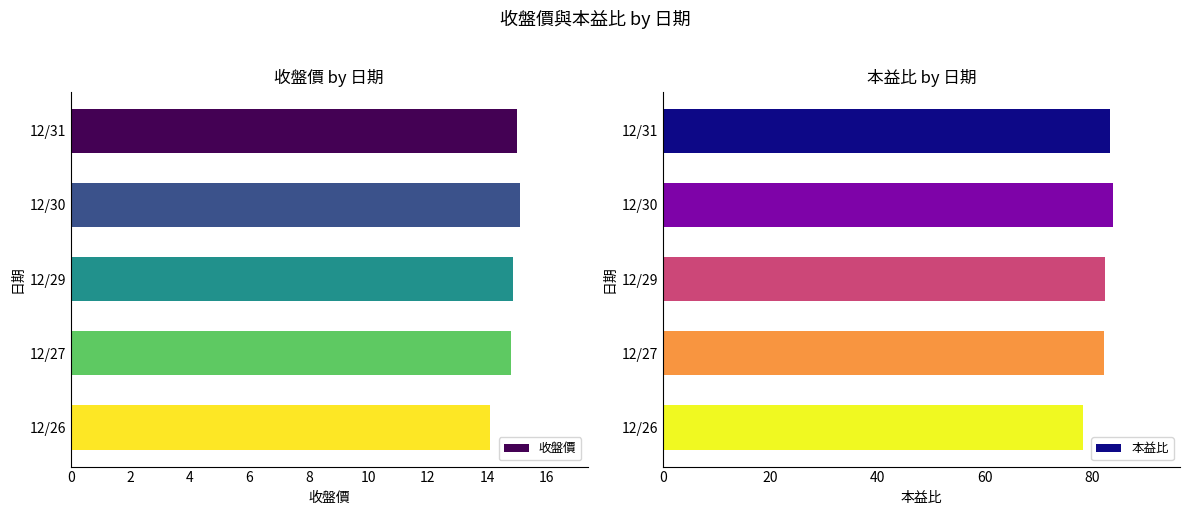

Which category has the lowest value in the 收盤價 series?

12/26